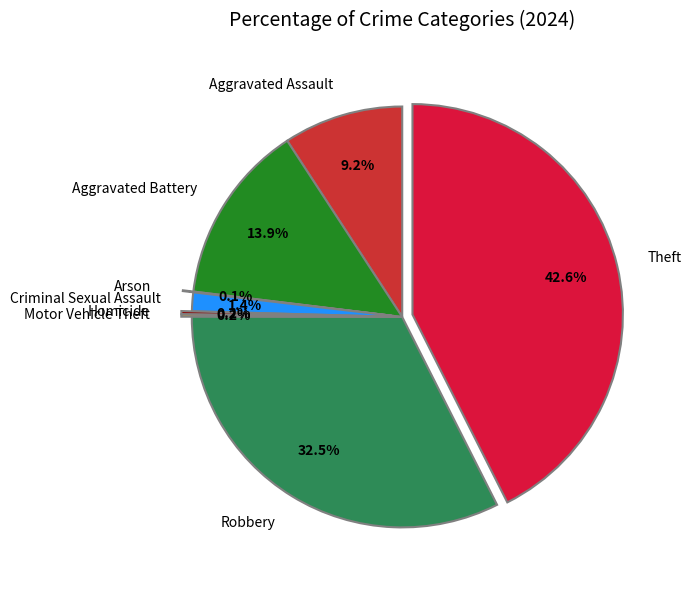

Does Aggravated Battery account for over 50% of the chart?

No